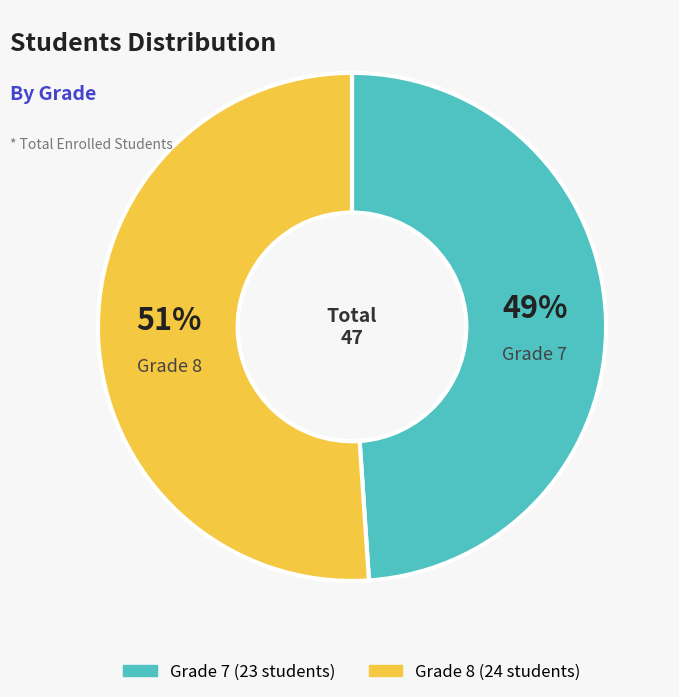

Is there a majority slice in this chart?

Yes